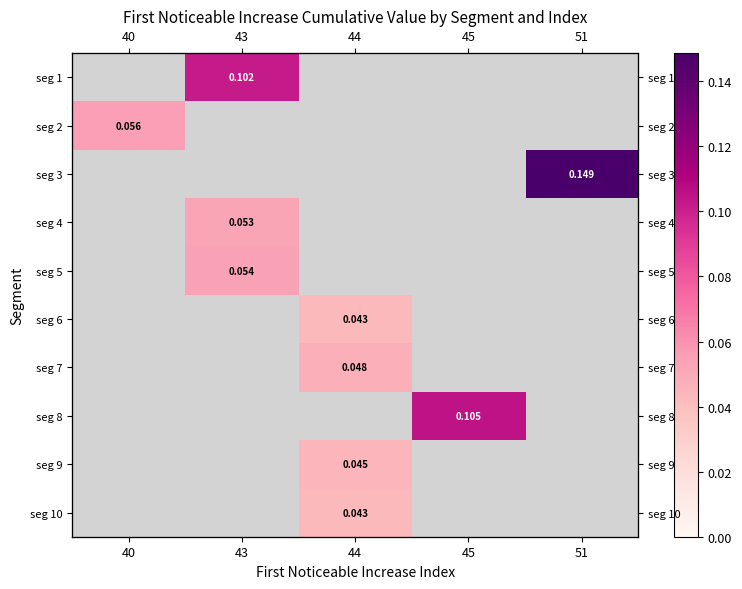

At 51, list the series in order from largest to smallest.

seg 1, seg 2, seg 3, seg 4, seg 5, seg 6, seg 7, seg 8, seg 9, seg 10